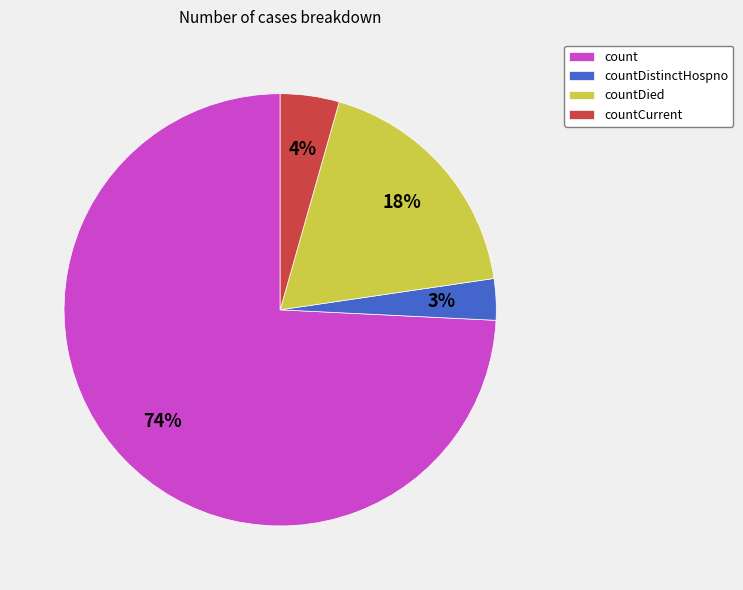

Which slice is the smallest?

countDistinctHospno